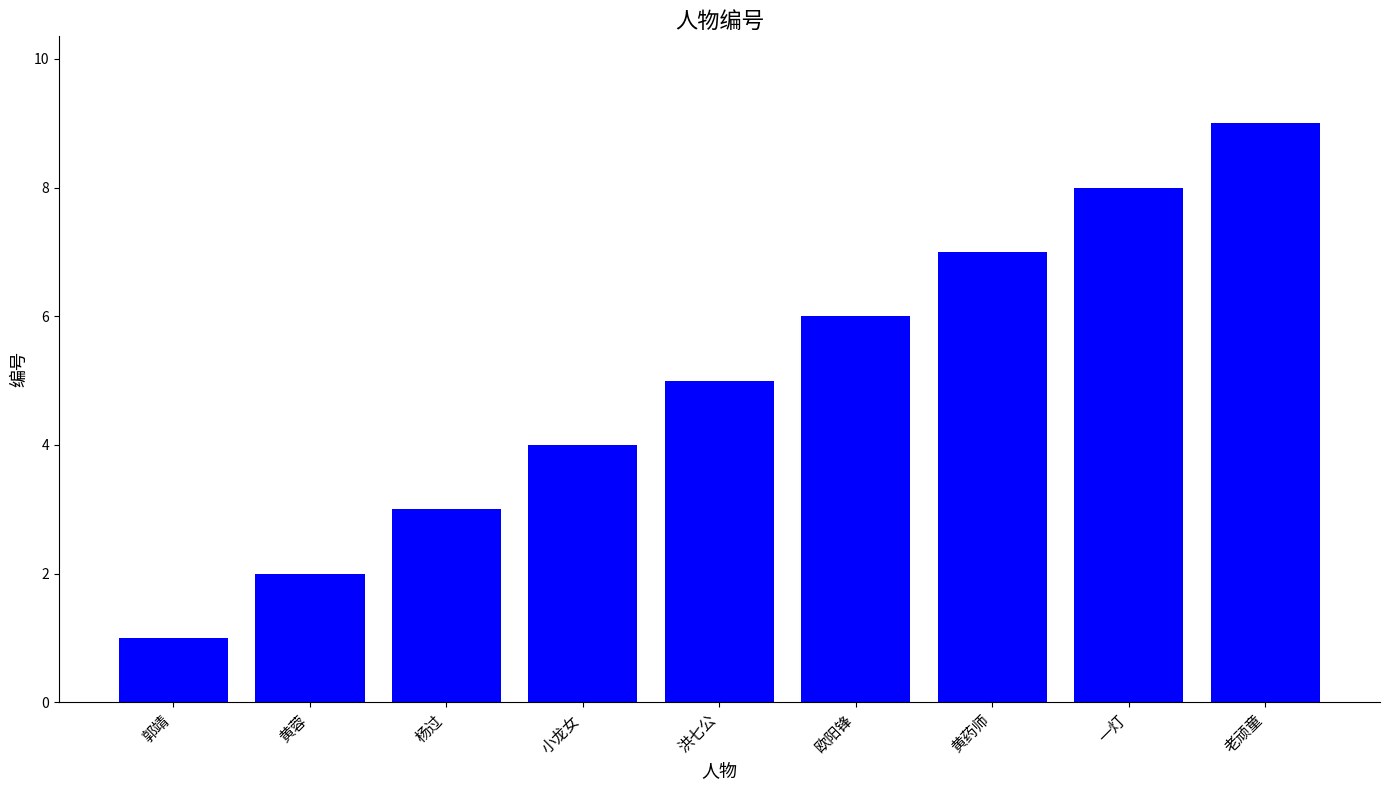

What is the value of the 8th bar from the left?

8